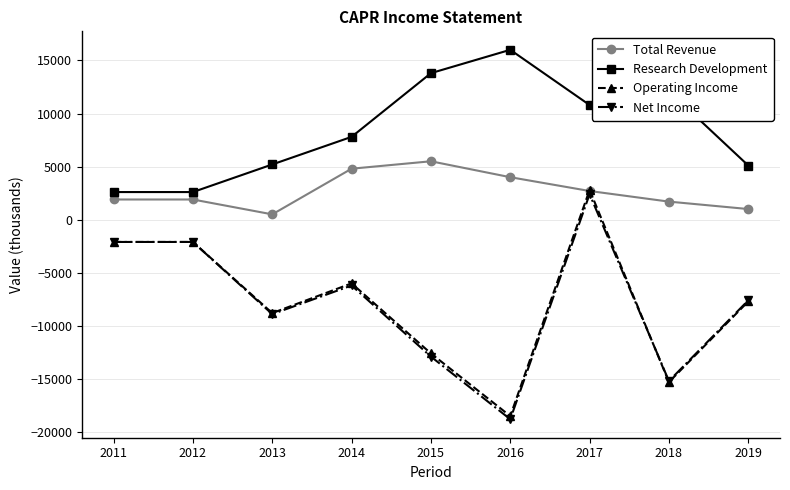

Which series changed the most between 2015 and 2018?

Total Revenue